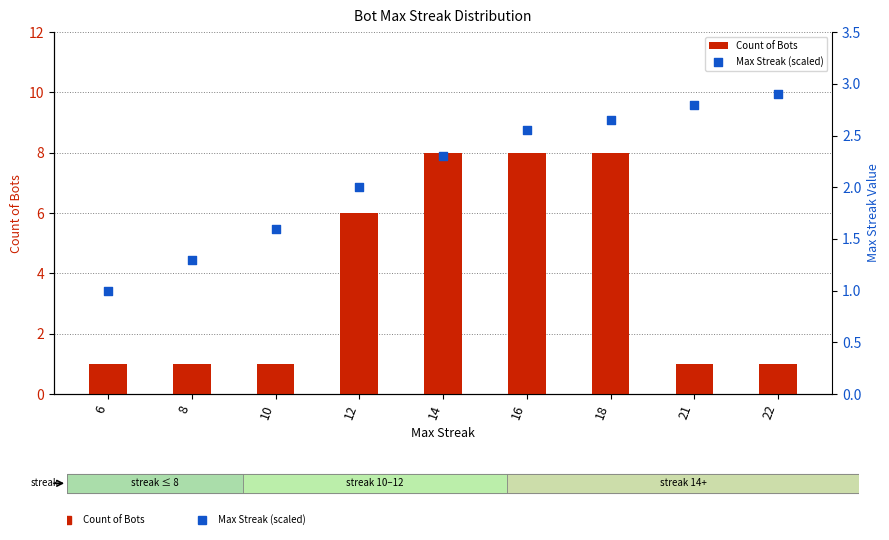

What is the total value across all series at 14?

10.3